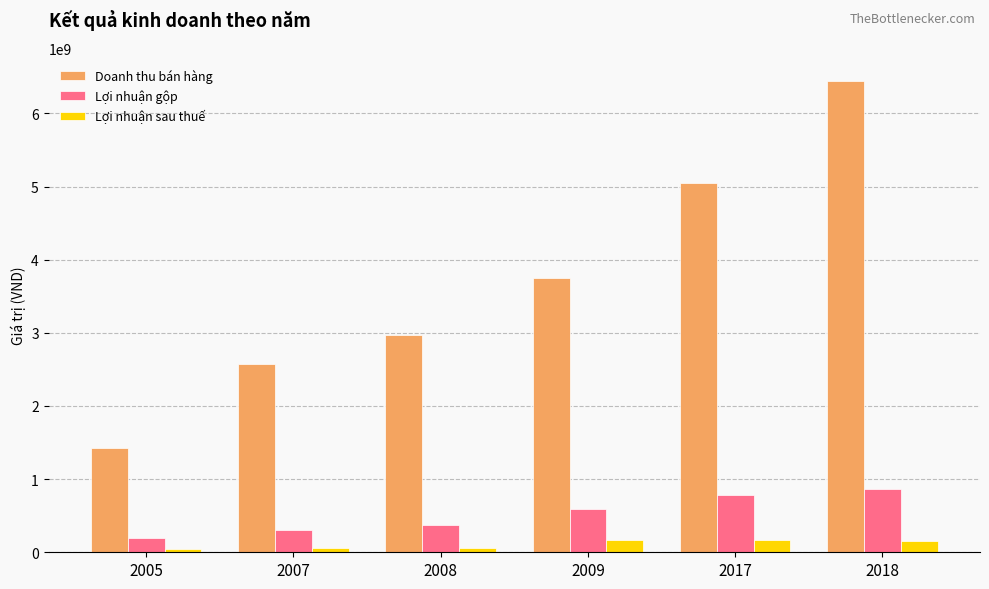

What is the value of the Doanh thu bán hàng bar at the 5th from the left?

5049088497